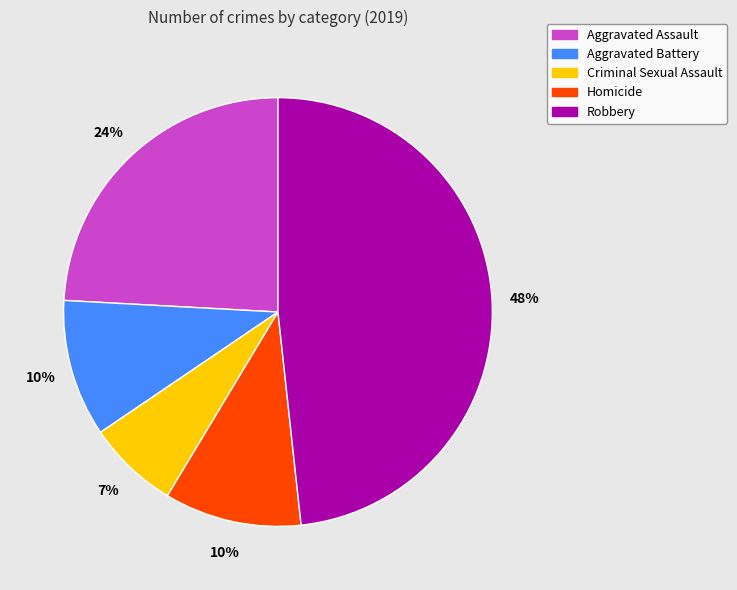

Do Aggravated Assault and Criminal Sexual Assault together represent more than half of the pie?

No